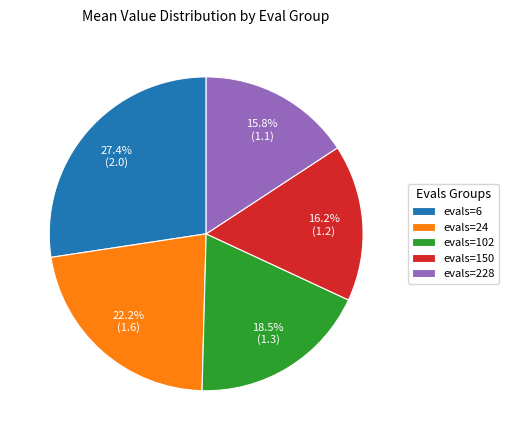

Which slice is the largest?

evals=6